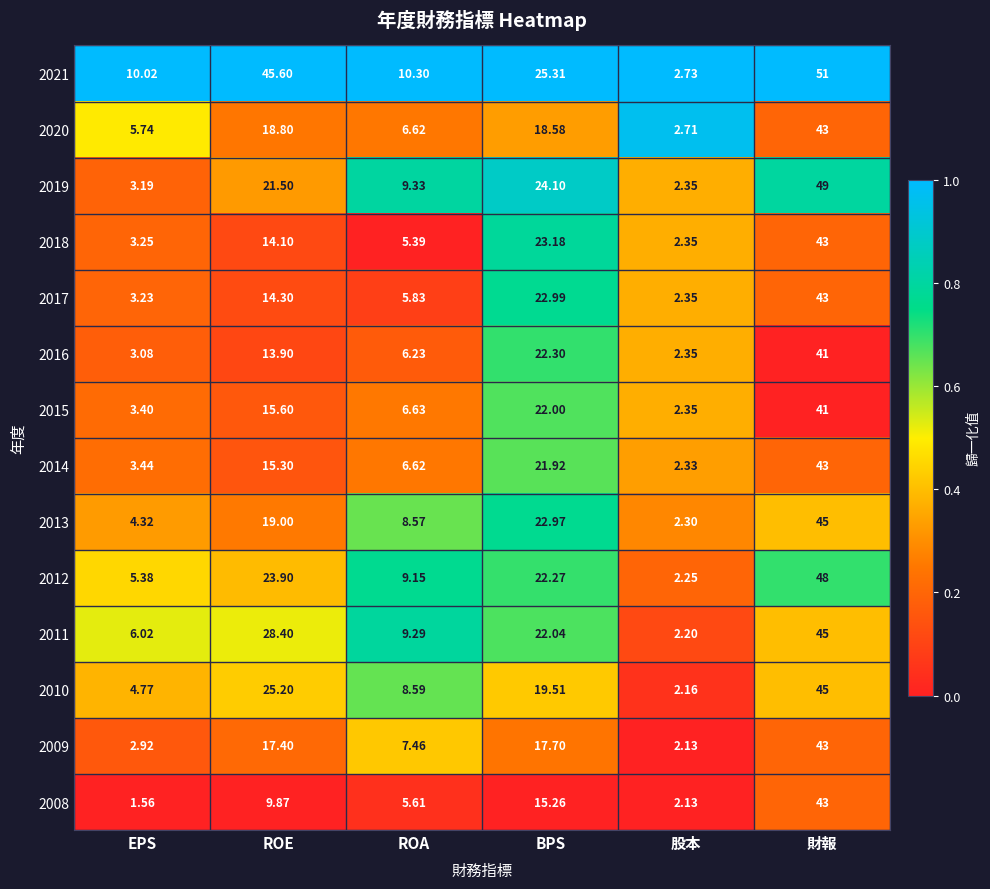

At which category is the sum across all series the highest?

財報